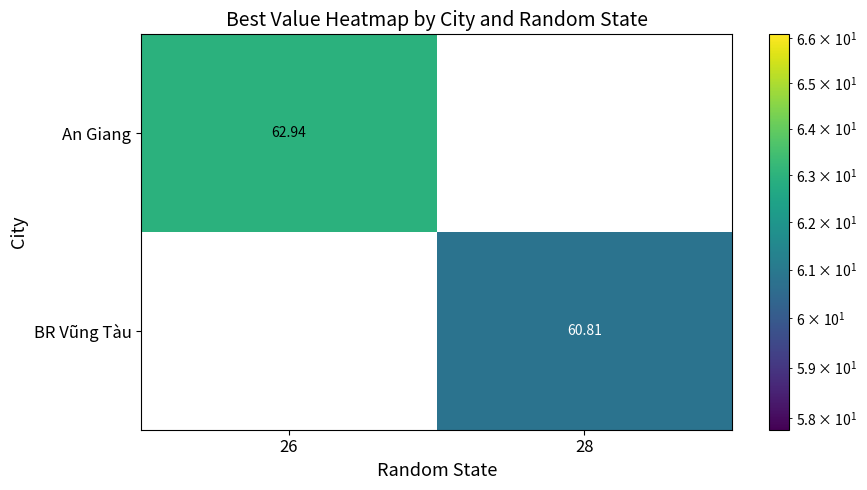

List the labels in order of An Giang value, smallest first.

26, 28